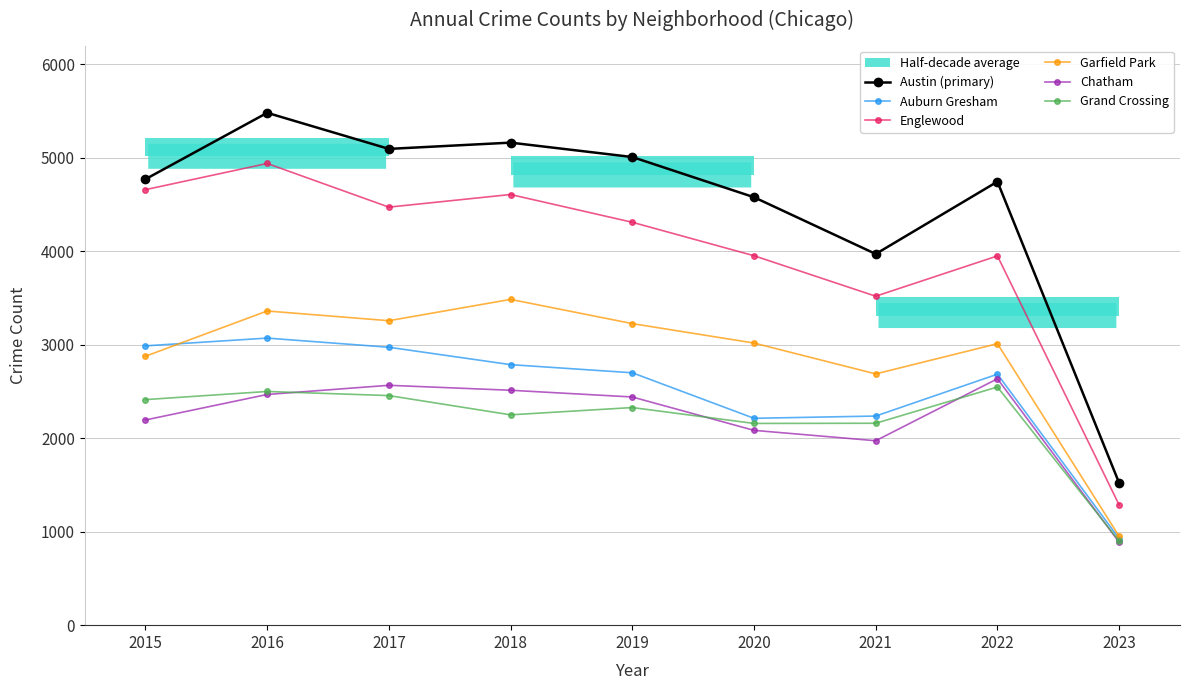

Which category has the lowest value in the Chatham series?

2023